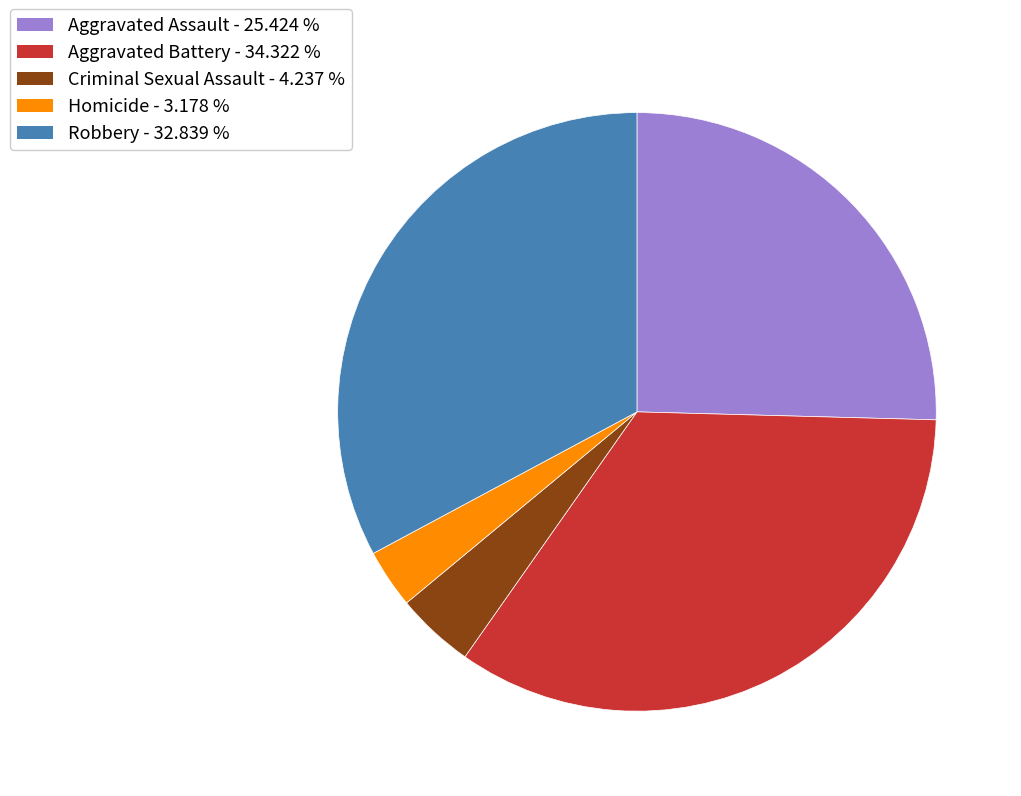

Is the sum of Criminal Sexual Assault and Aggravated Assault greater than half?

No